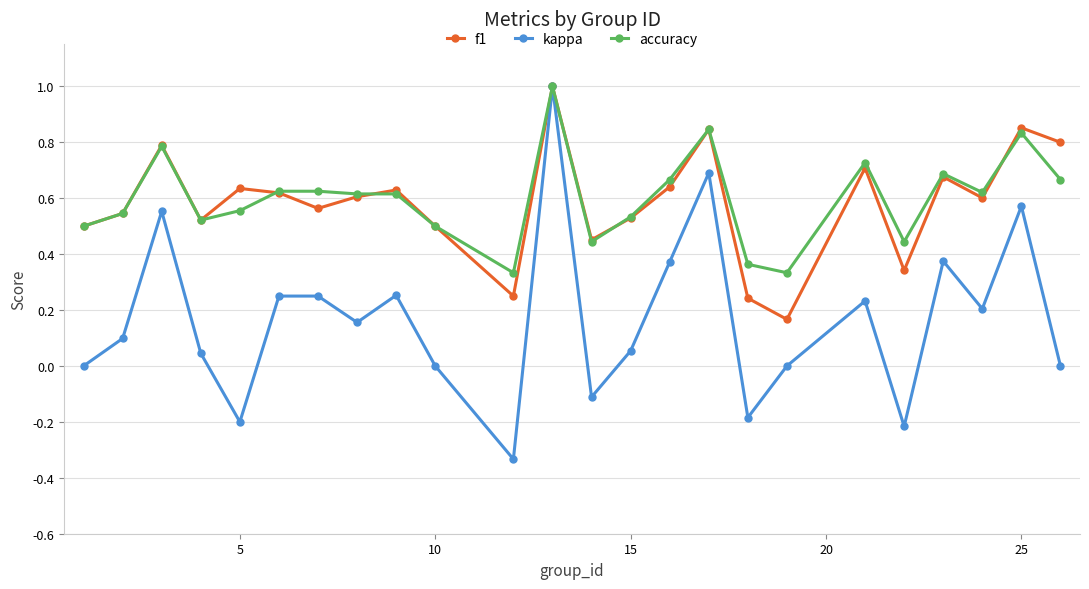

Which series has the widest spread of values?

kappa